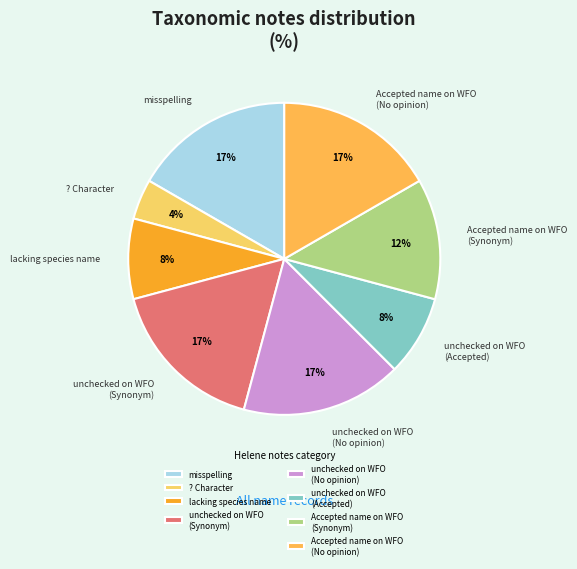

Approximately how many times larger is the value at Accepted name on WFO (Synonym) compared to lacking species name?

1.5